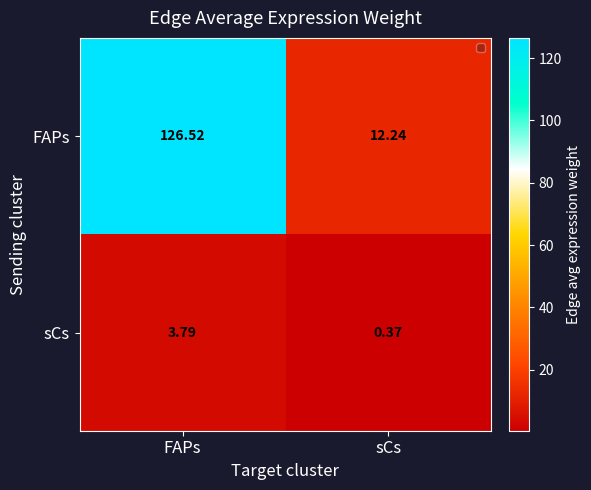

At which category is the sum across all series the highest?

FAPs